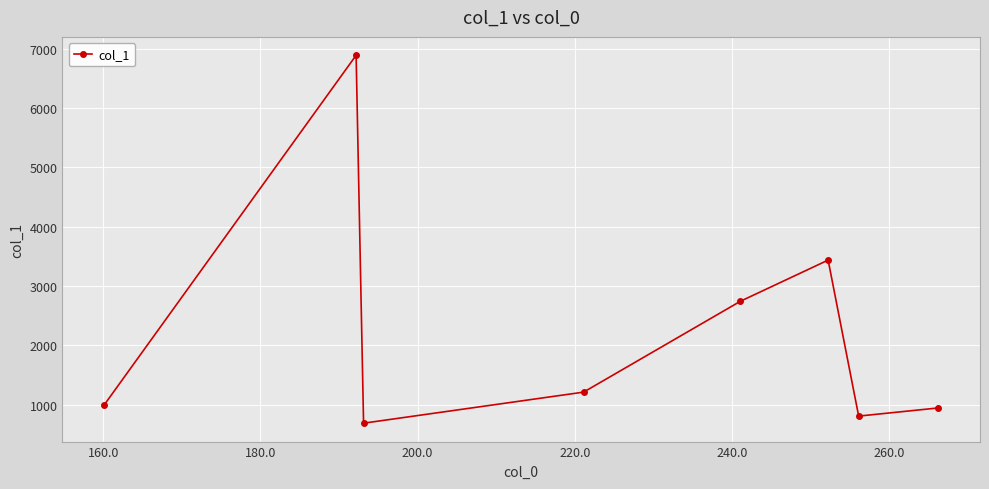

What is the value of the 1st point from the left?

994.8